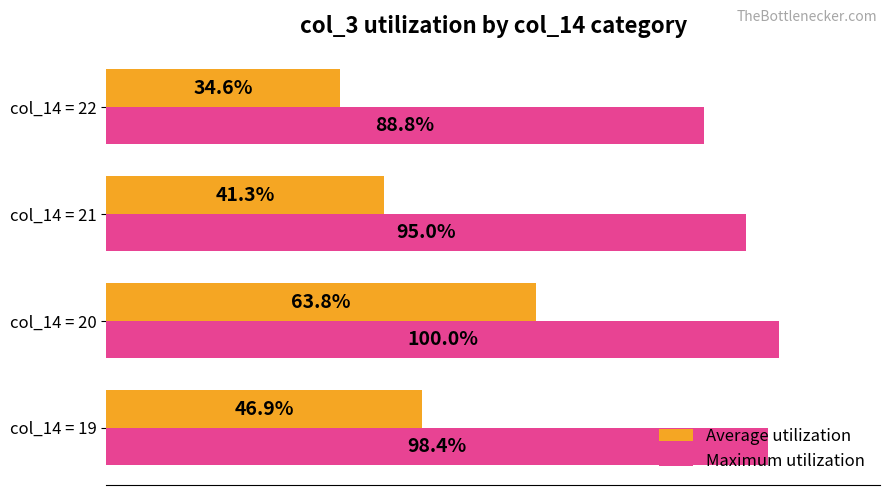

Which series has the largest total across all categories?

Maximum utilization